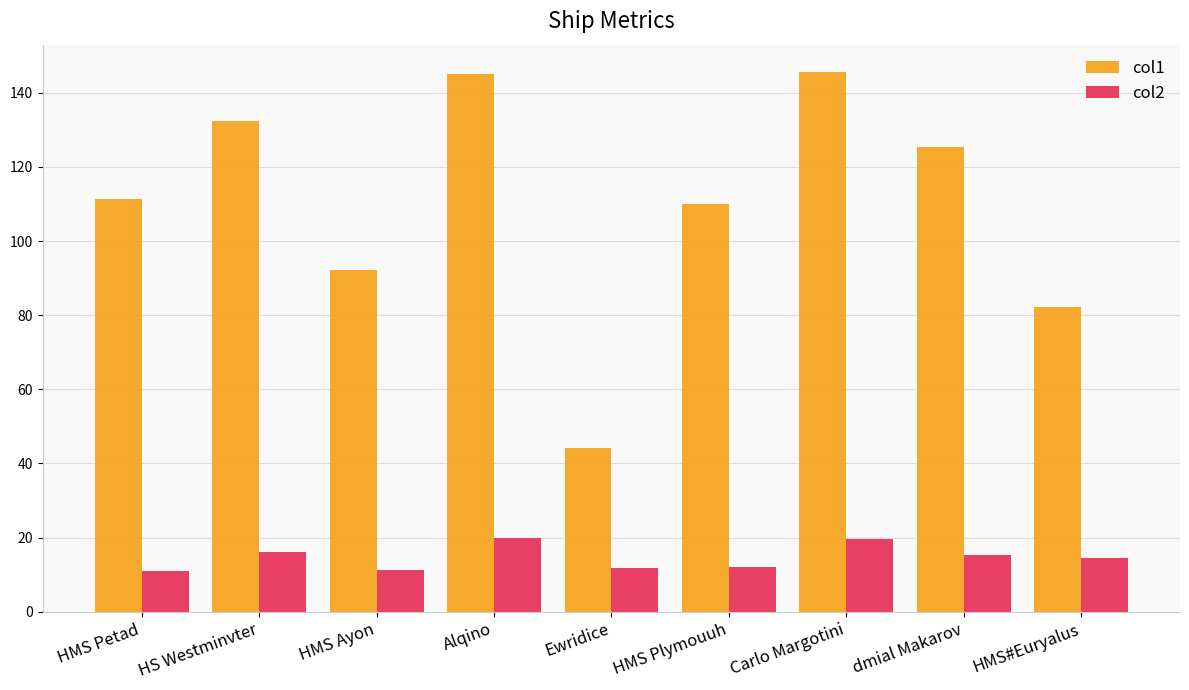

At how many categories does at least one series exceed 42?

9